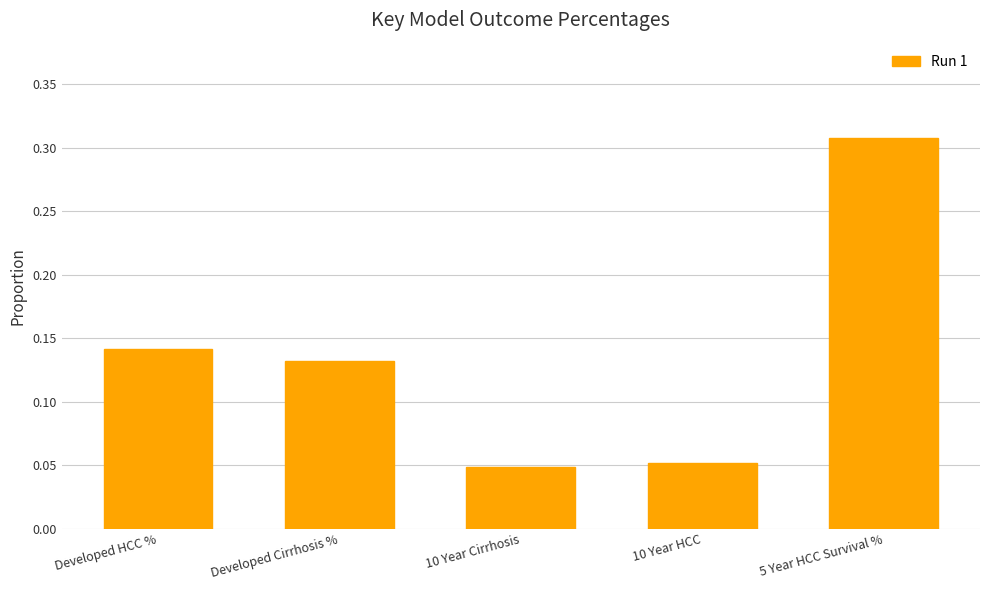

How many bars are there in total?

5